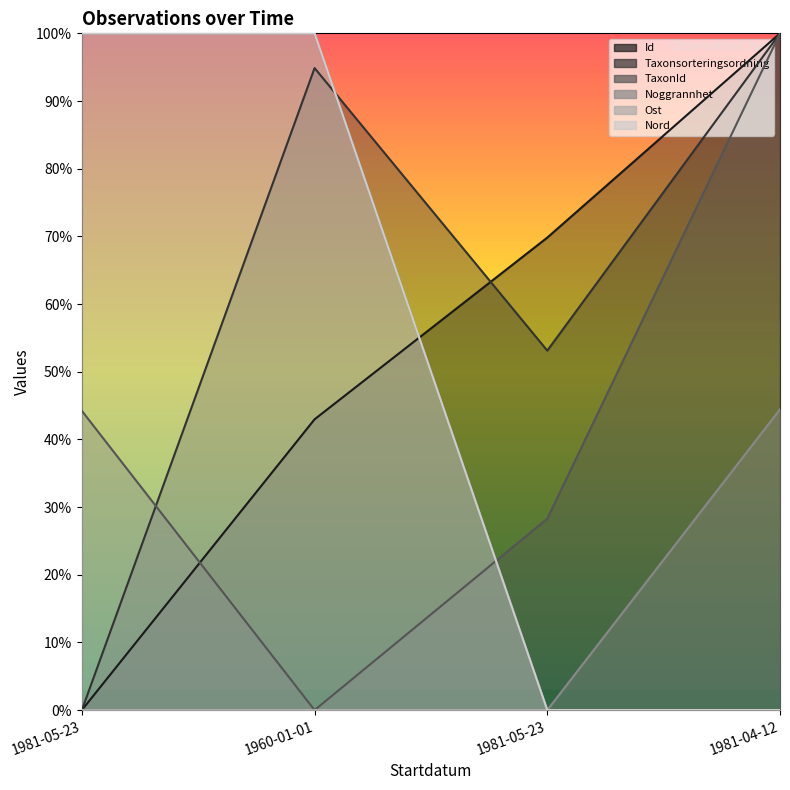

At how many categories does at least one series exceed 0?

4